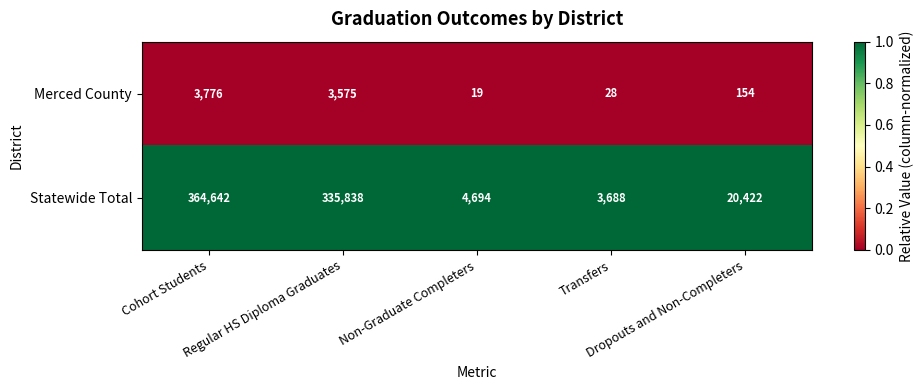

Which series has the largest range (max minus min)?

Statewide Total